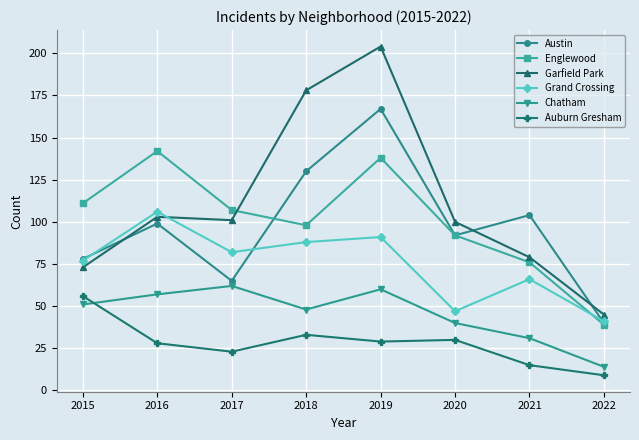

Between 2016 and 2020, which series saw the biggest shift?

Grand Crossing